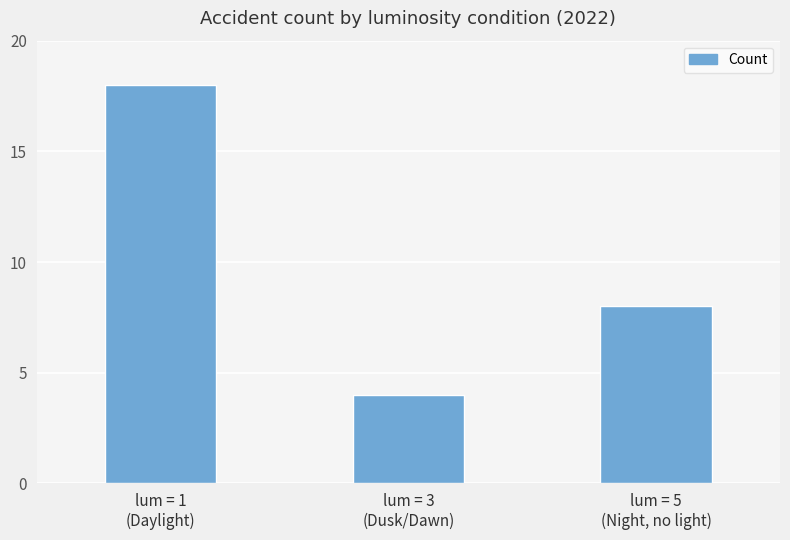

Which category has the lowest value across all series?

lum = 3
(Dusk/Dawn)